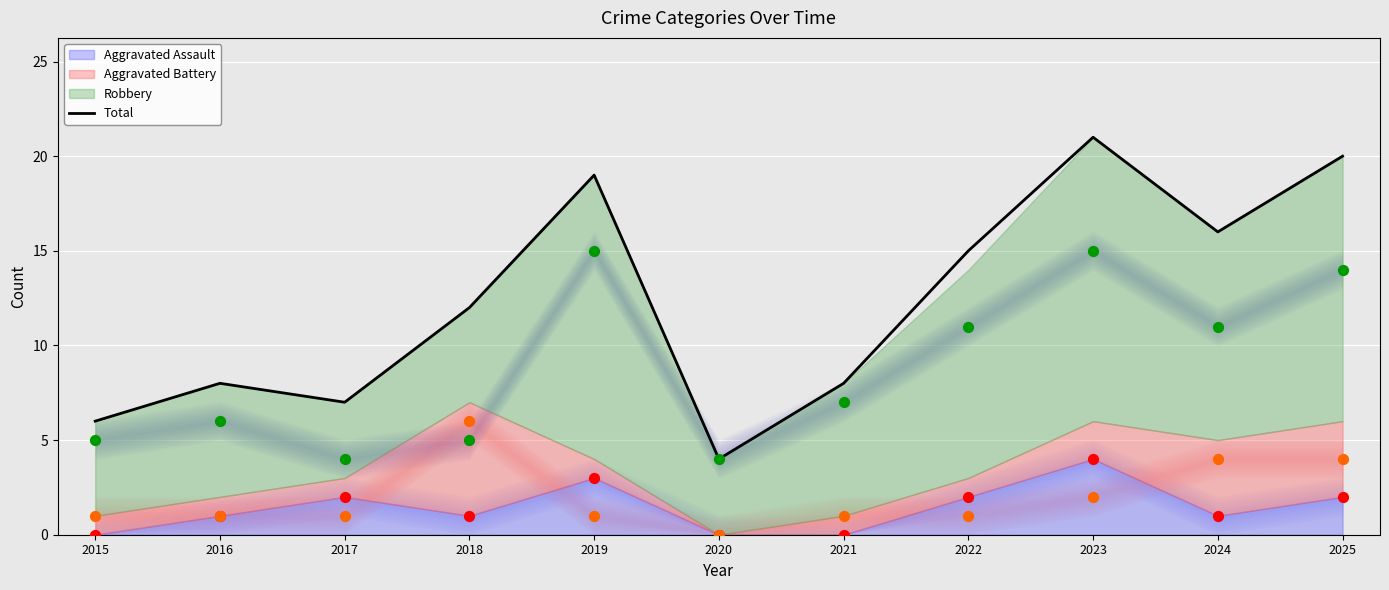

Is the value of Total at 2024 greater than the value of Robbery (points) at 2015?

Yes